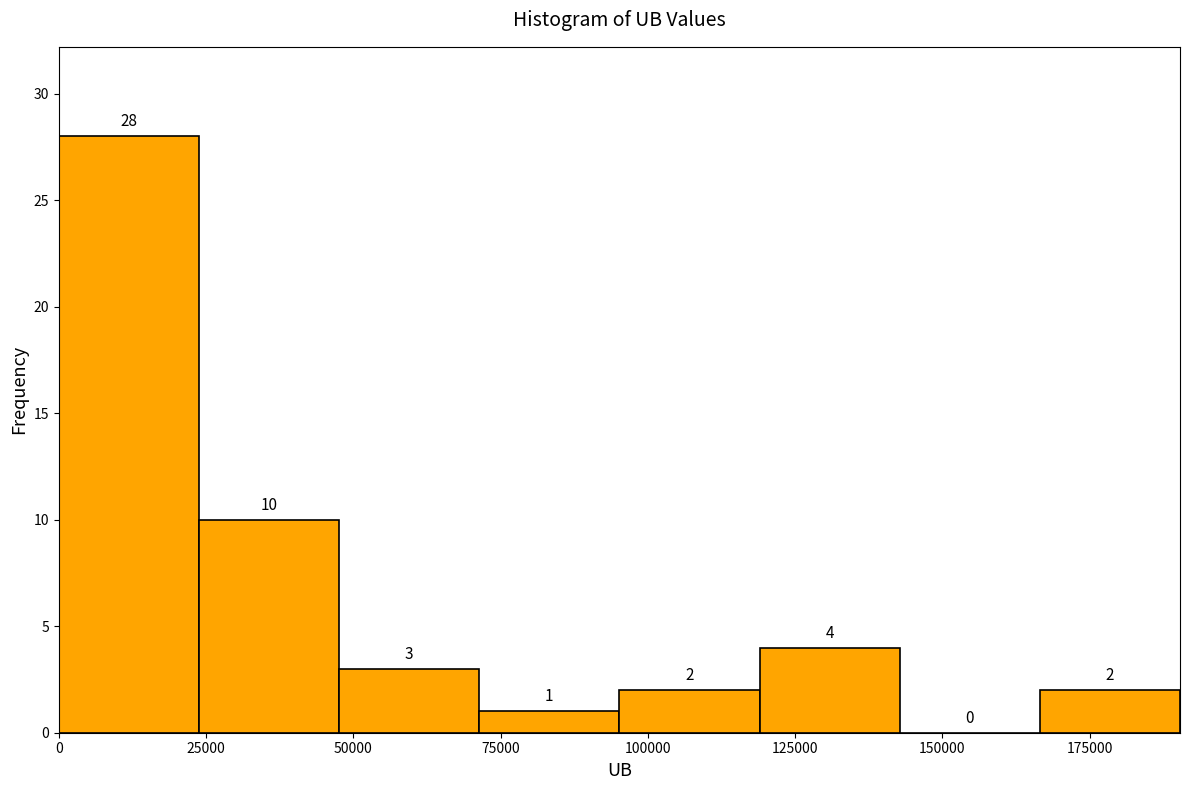

Which range on the x-axis has the tallest bar?

0 to 25000